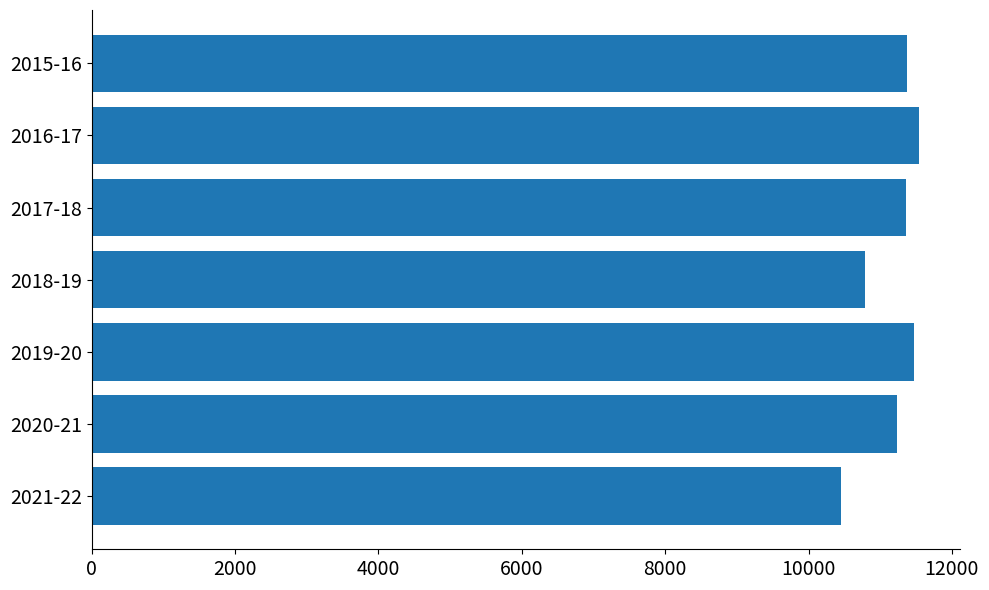

What is the difference between the maximum and minimum values?

1084